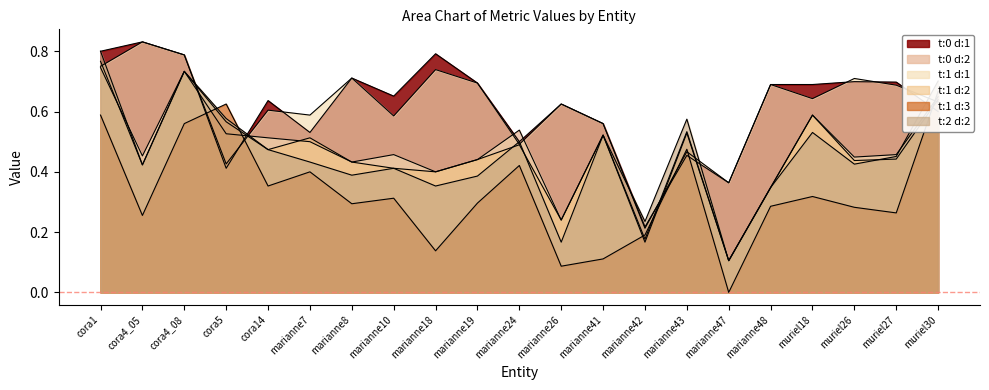

How many lines are shown in the chart?

6